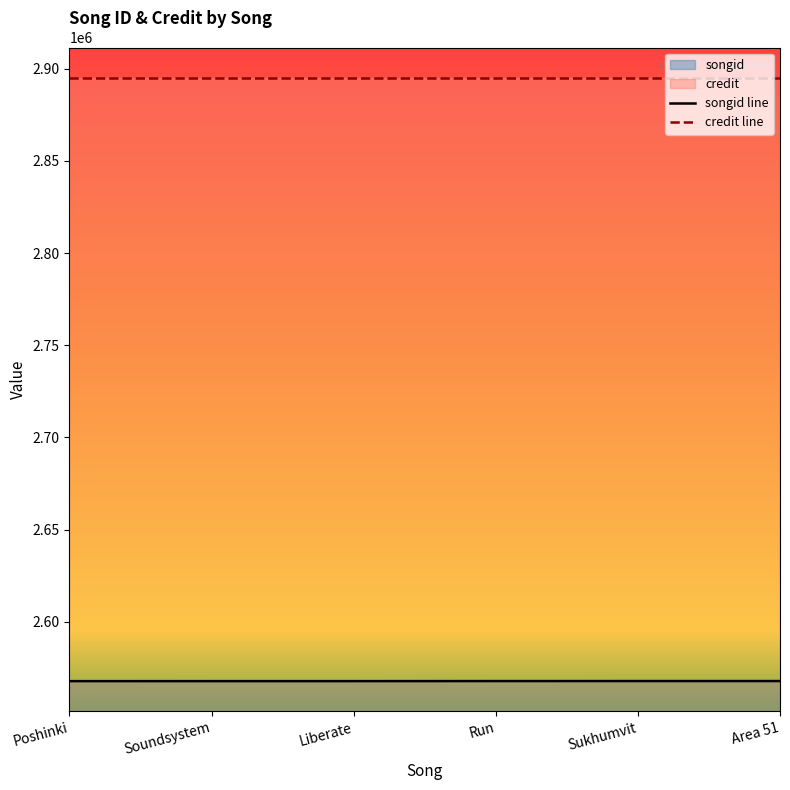

What is the label of the 6th point from the left?

Area 51